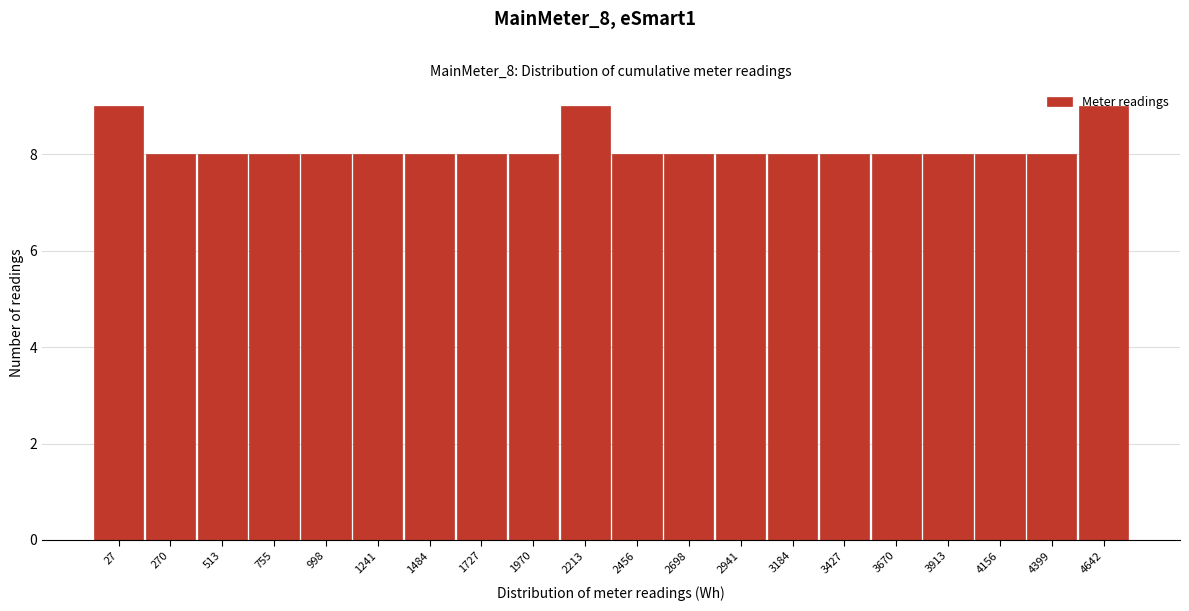

Is it true that the value at 4156 is 8?

True